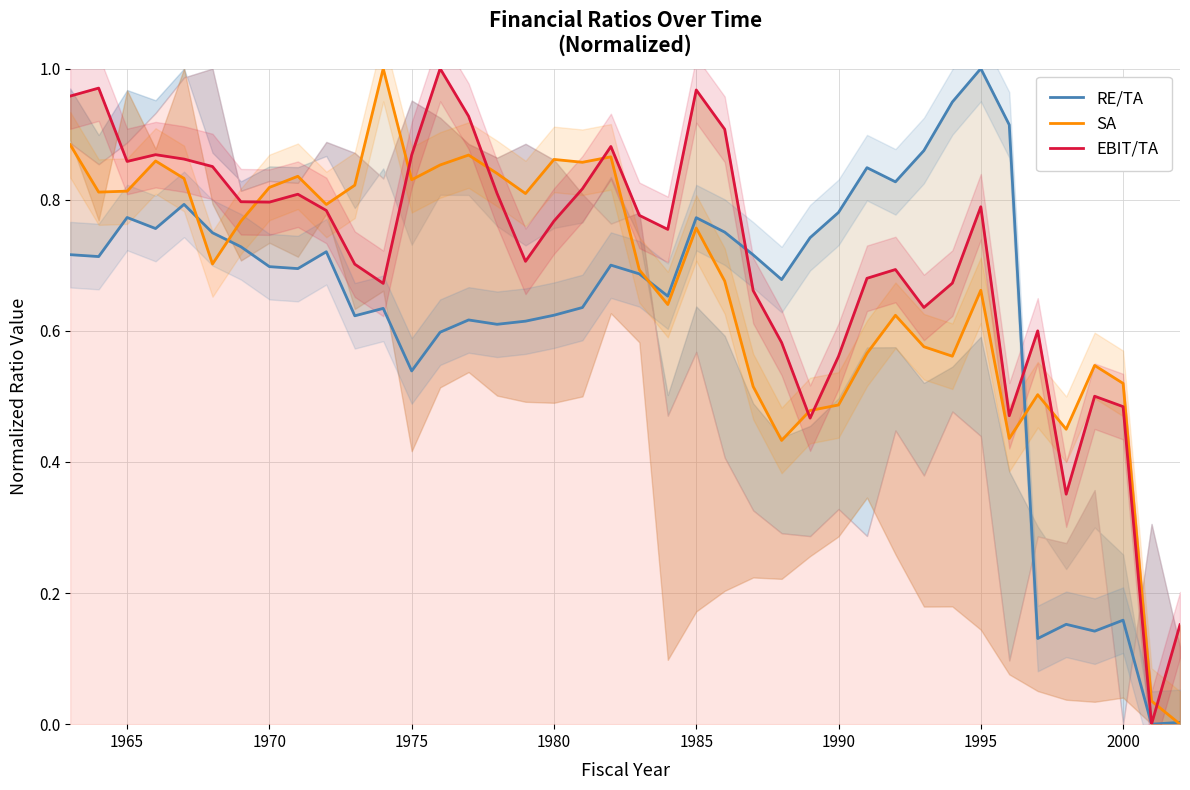

What is the total value across all series at 1995?

2.5